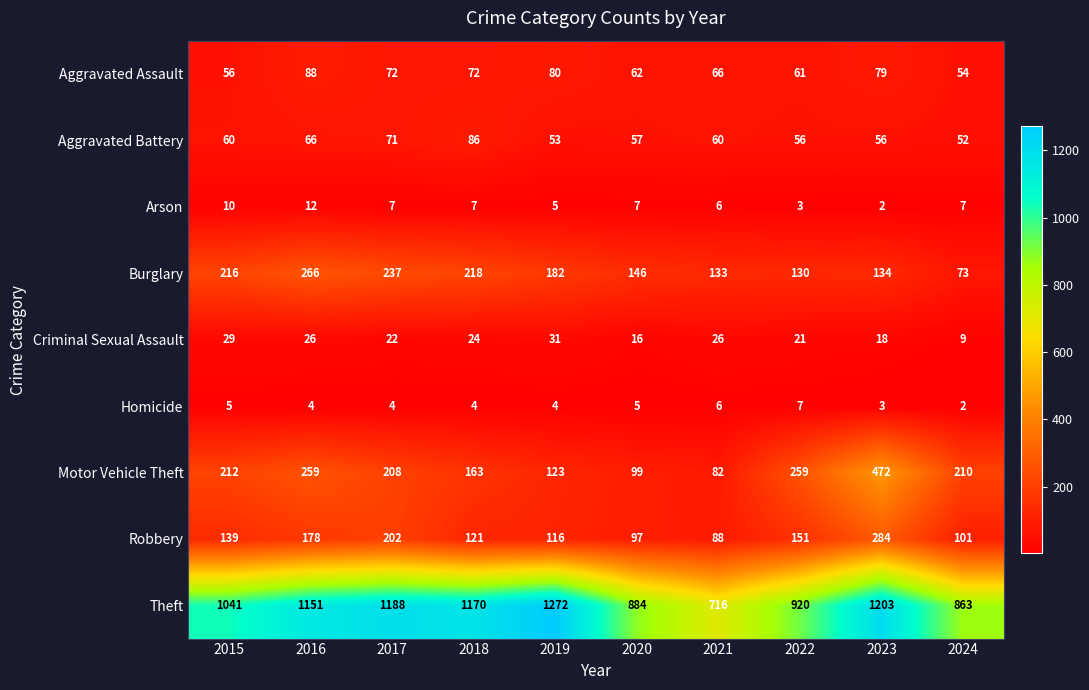

At how many categories does at least one series exceed 532?

10